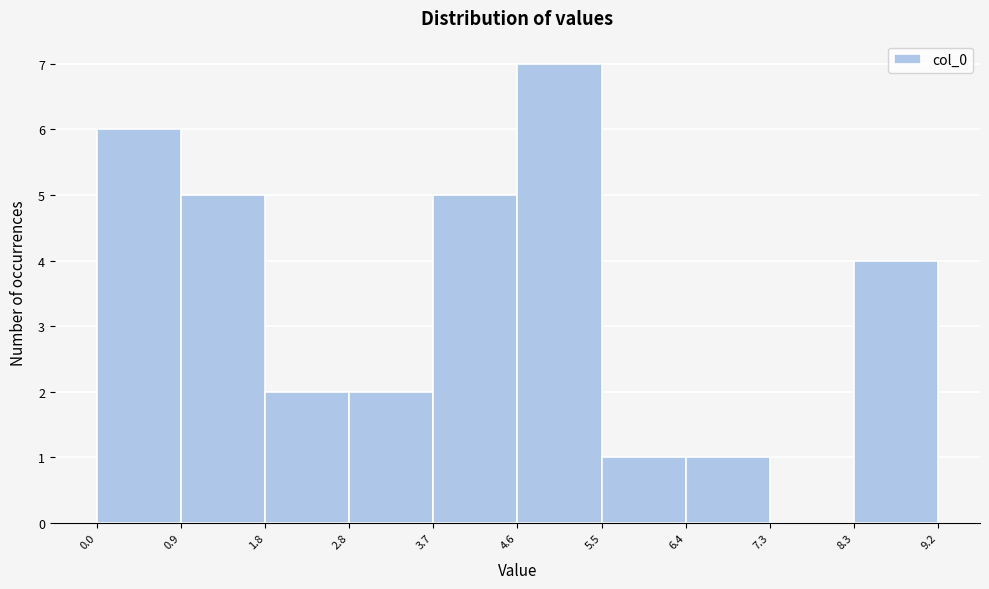

Reading left to right, transcribe this chart: for each bar, give the range it covers on the x-axis and its height. The values are not printed on the chart, so give them approximately, as read against the axis.

0.0 to 0.9: 6
0.9 to 1.8: 5
1.8 to 2.8: 2
2.8 to 3.7: 2
3.7 to 4.6: 5
4.6 to 5.5: 7
5.5 to 6.4: 1
6.4 to 7.3: 1
7.3 to 8.3: 0
8.3 to 9.2: 4